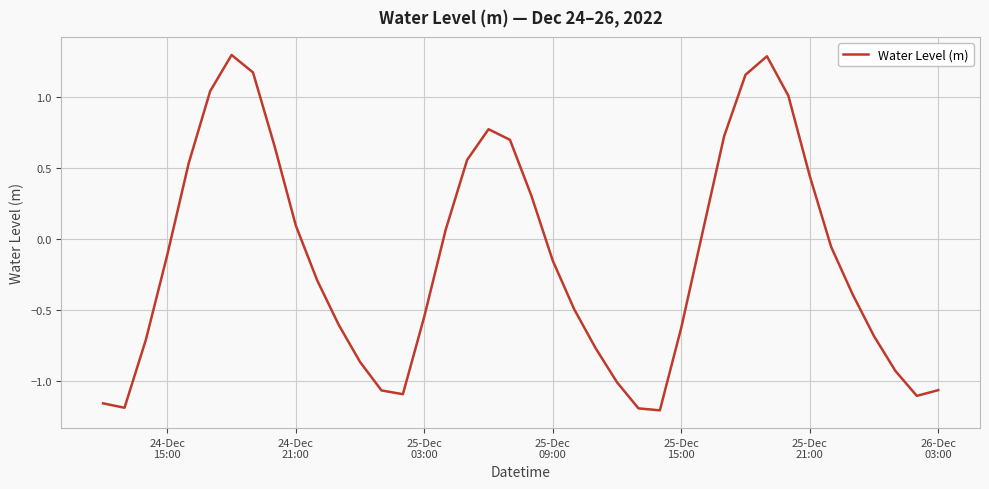

What is the difference between the maximum and minimum values?

2.5